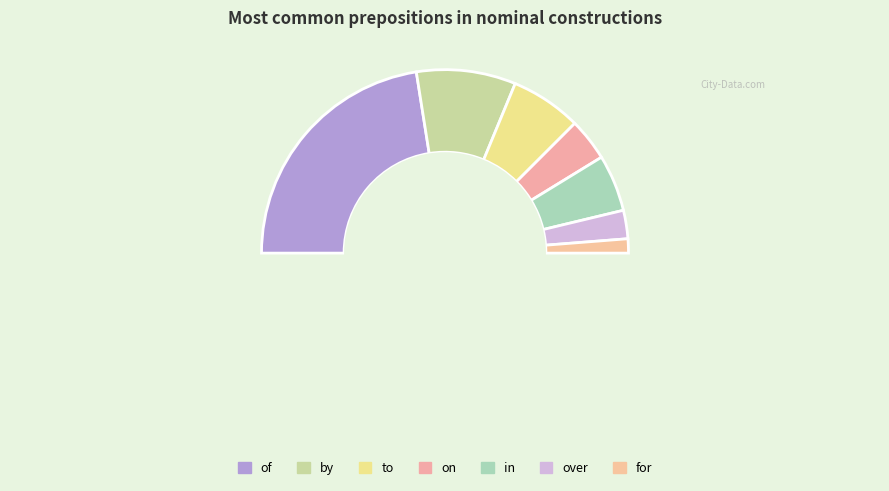

Is there a majority slice in this chart?

No